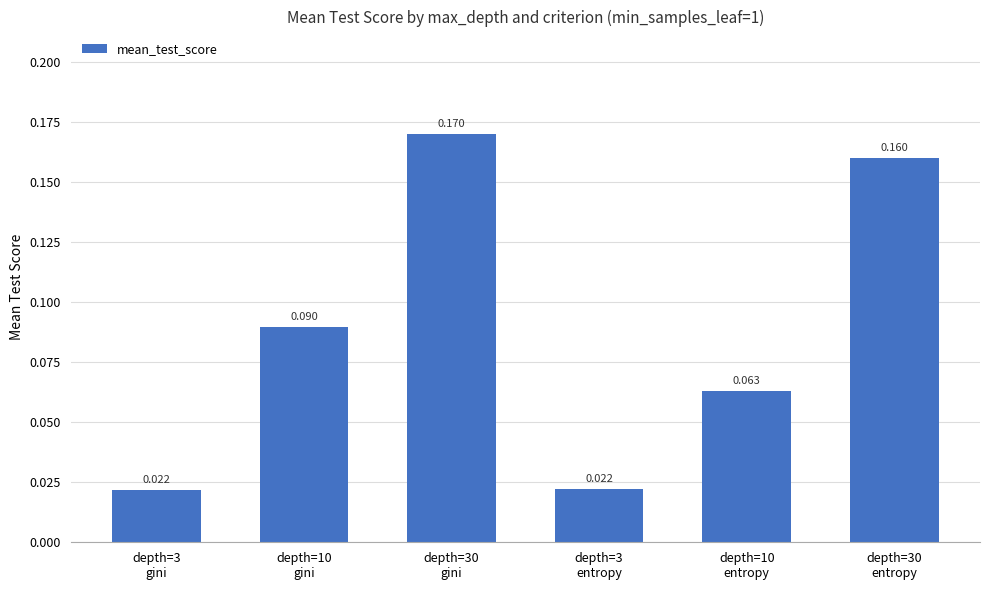

What is the difference between the second highest and second lowest values?

0.1